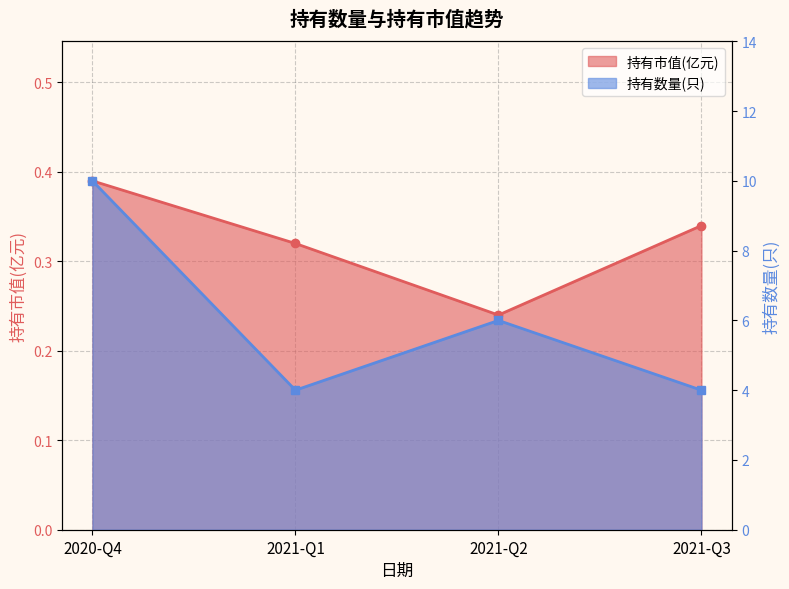

At 2021-Q1, list the series in order from largest to smallest.

持有数量(只), 持有市值(亿元)